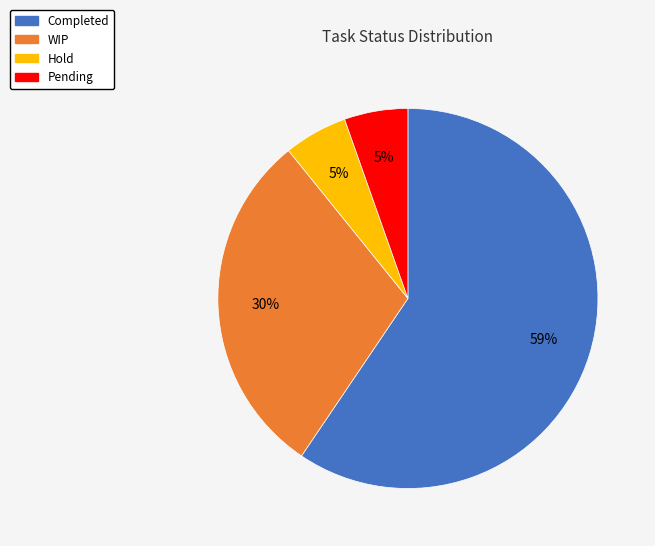

How many segments does this pie chart have?

4